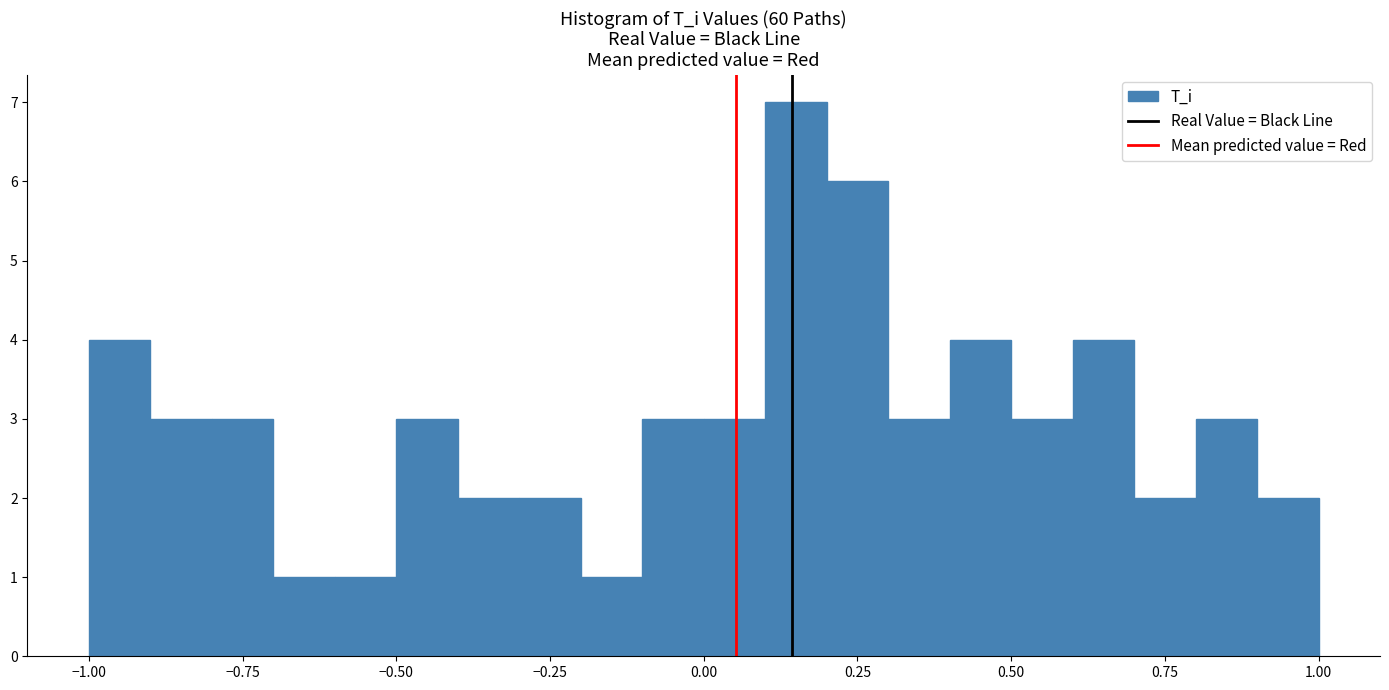

Read against the x-axis, roughly where is the centre of the tallest bar?

0.15